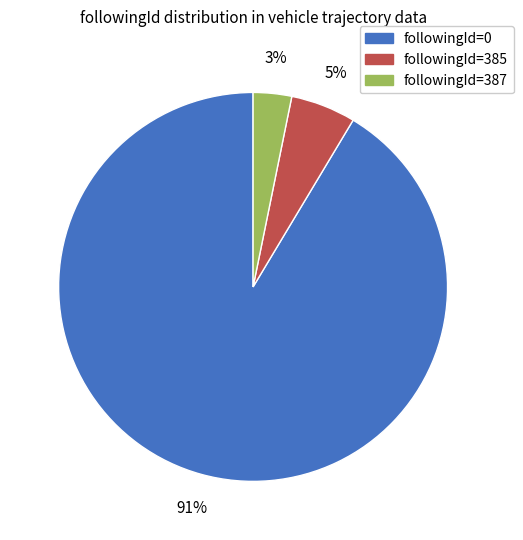

Is it true that followingId=0 is 99% of the pie?

False